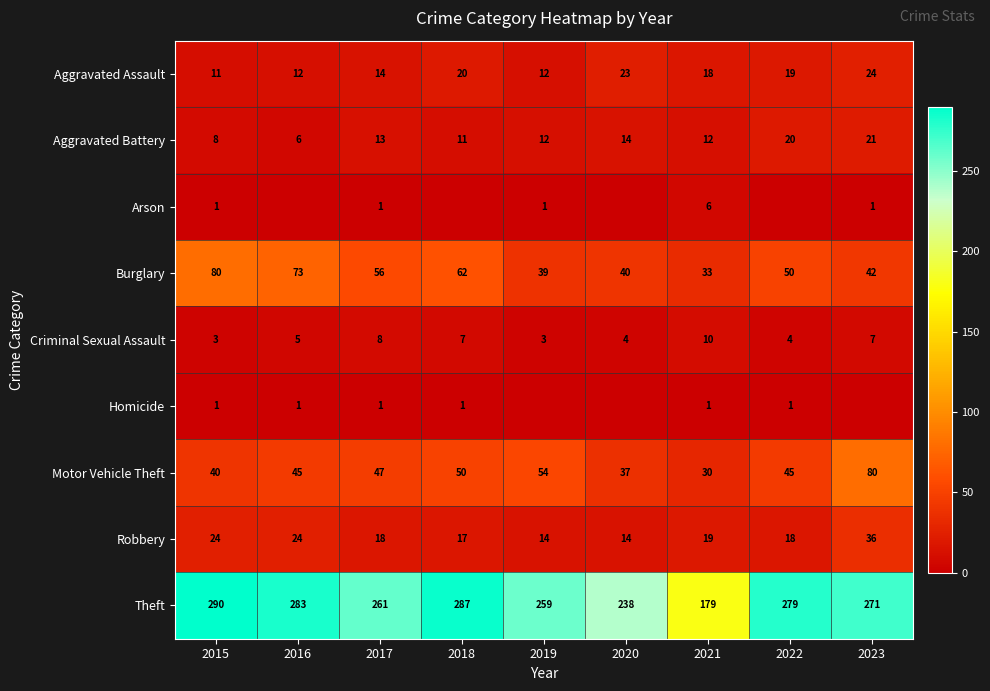

What is the total value across all series at 2021?

308